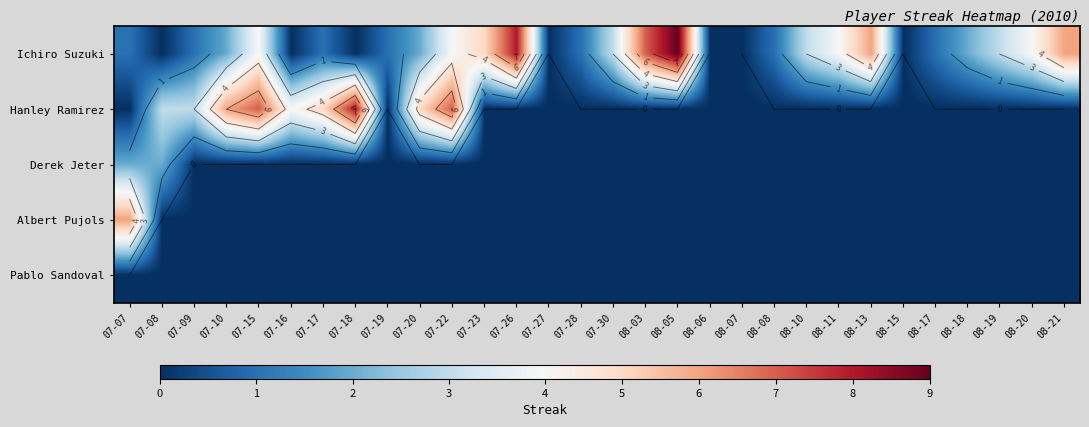

How many values in Ichiro Suzuki are above zero?

23